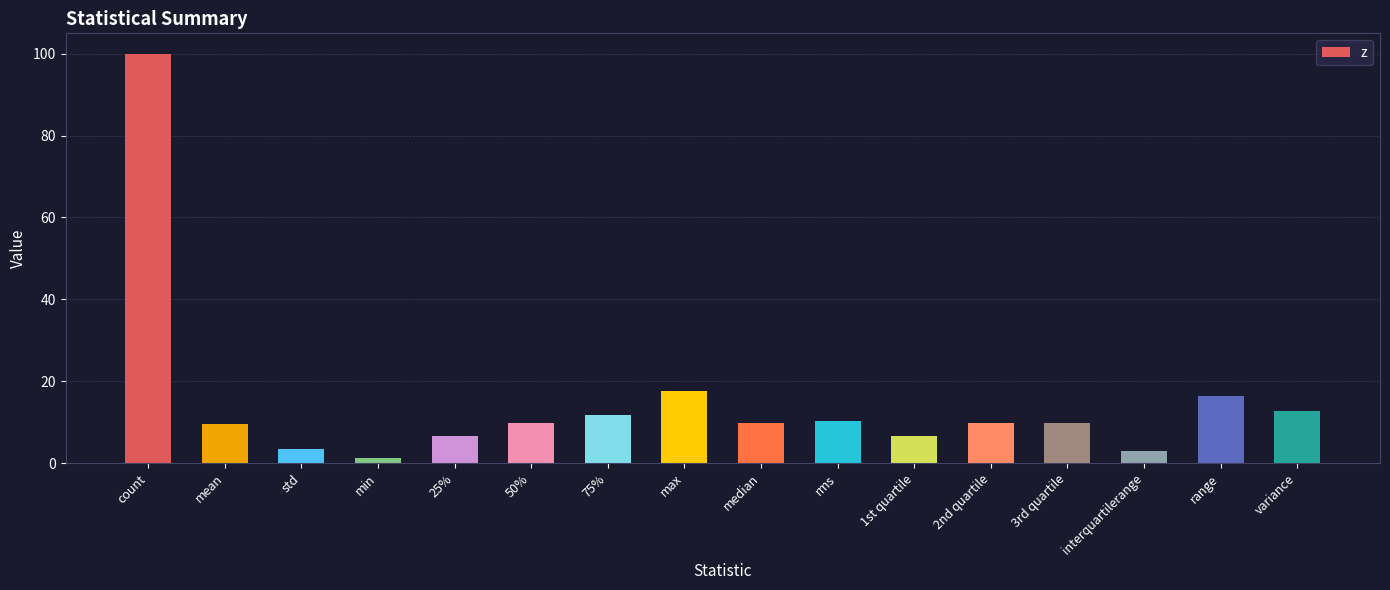

Which label corresponds to the largest value in the chart?

count